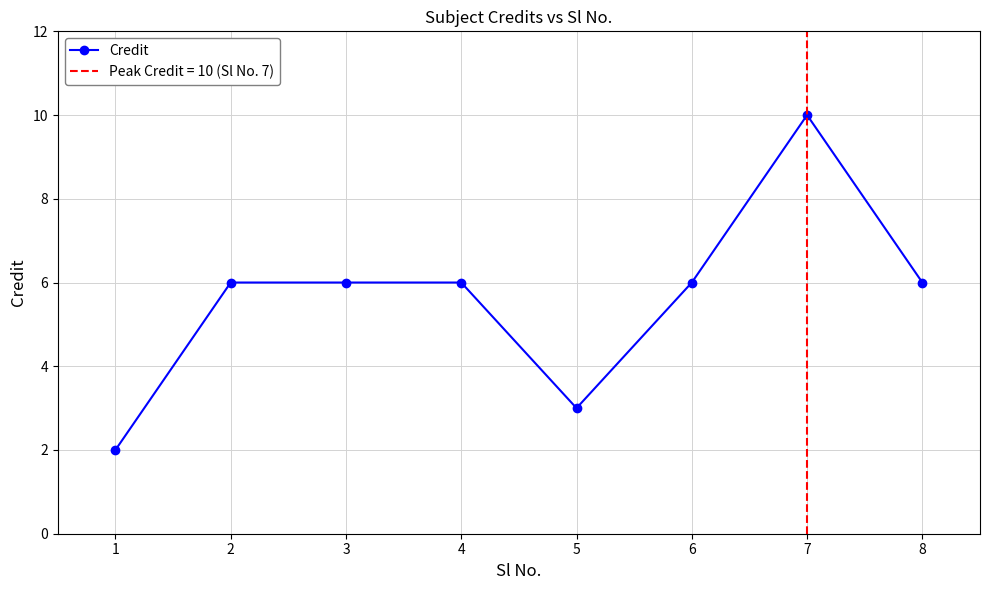

At which category does the data reach its first local valley?

5